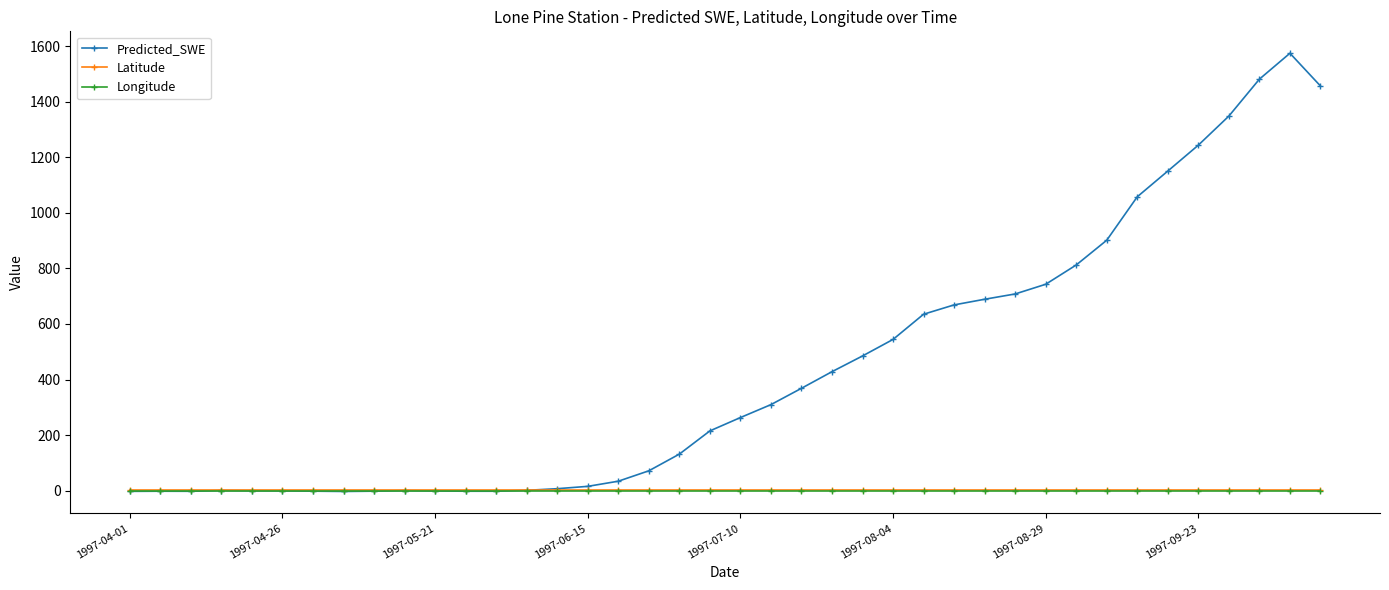

How many lines are shown in the chart?

3